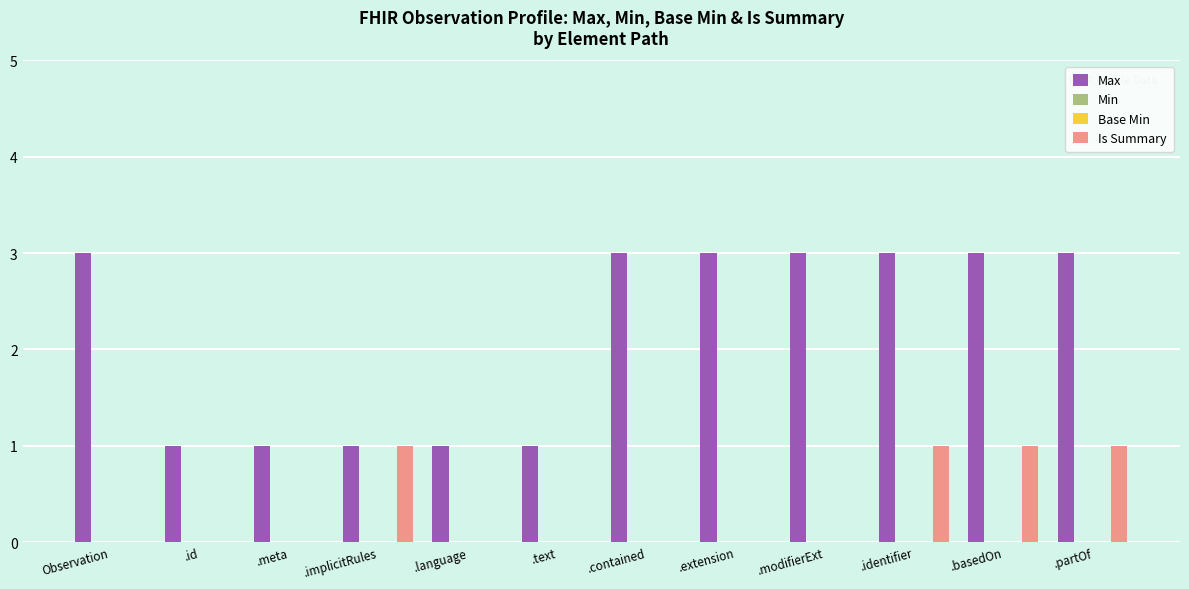

List the labels in order of Min value, largest first.

Observation, .id, .meta, .implicitRules, .language, .text, .contained, .extension, .modifierExt, .identifier, .basedOn, .partOf